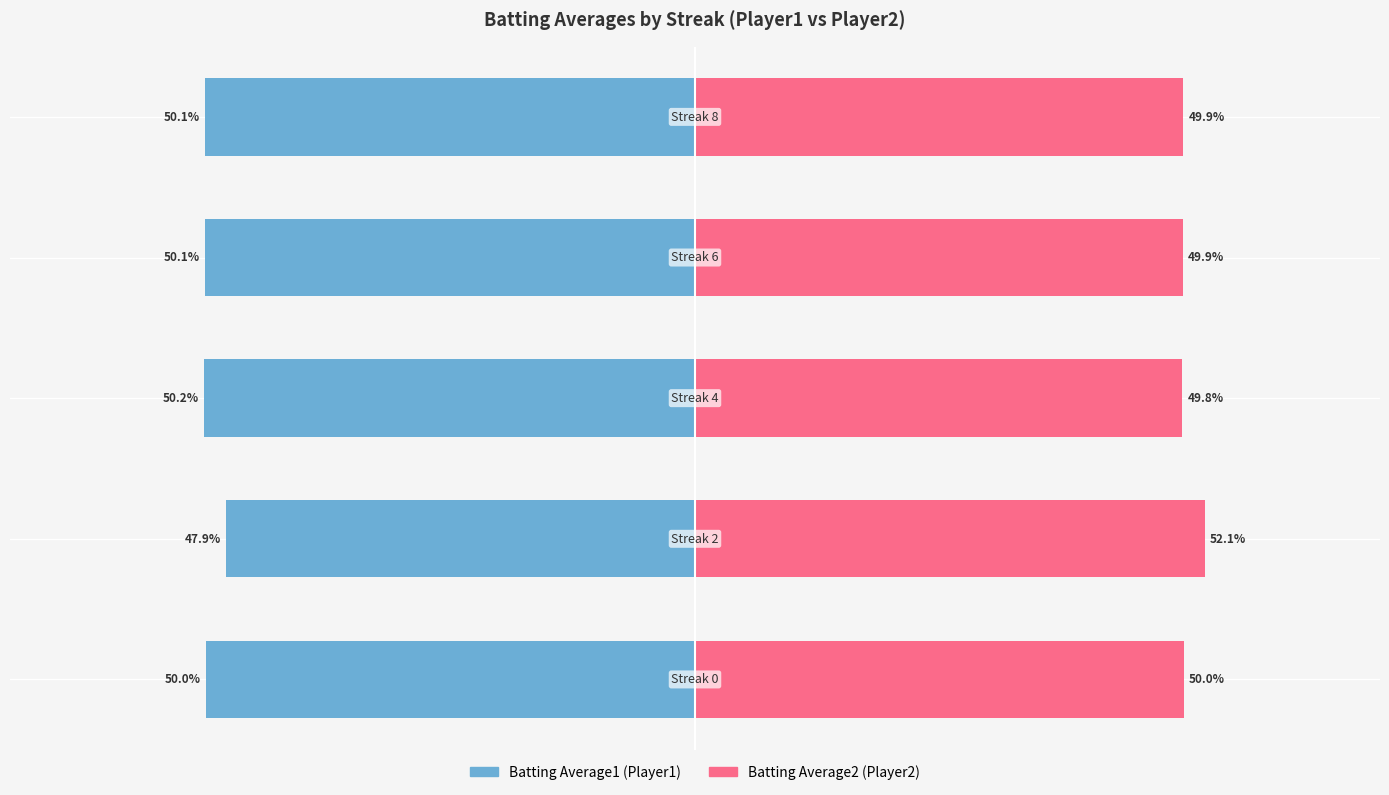

True or false: Batting Average1 has a value of -87.7 at −80.

False